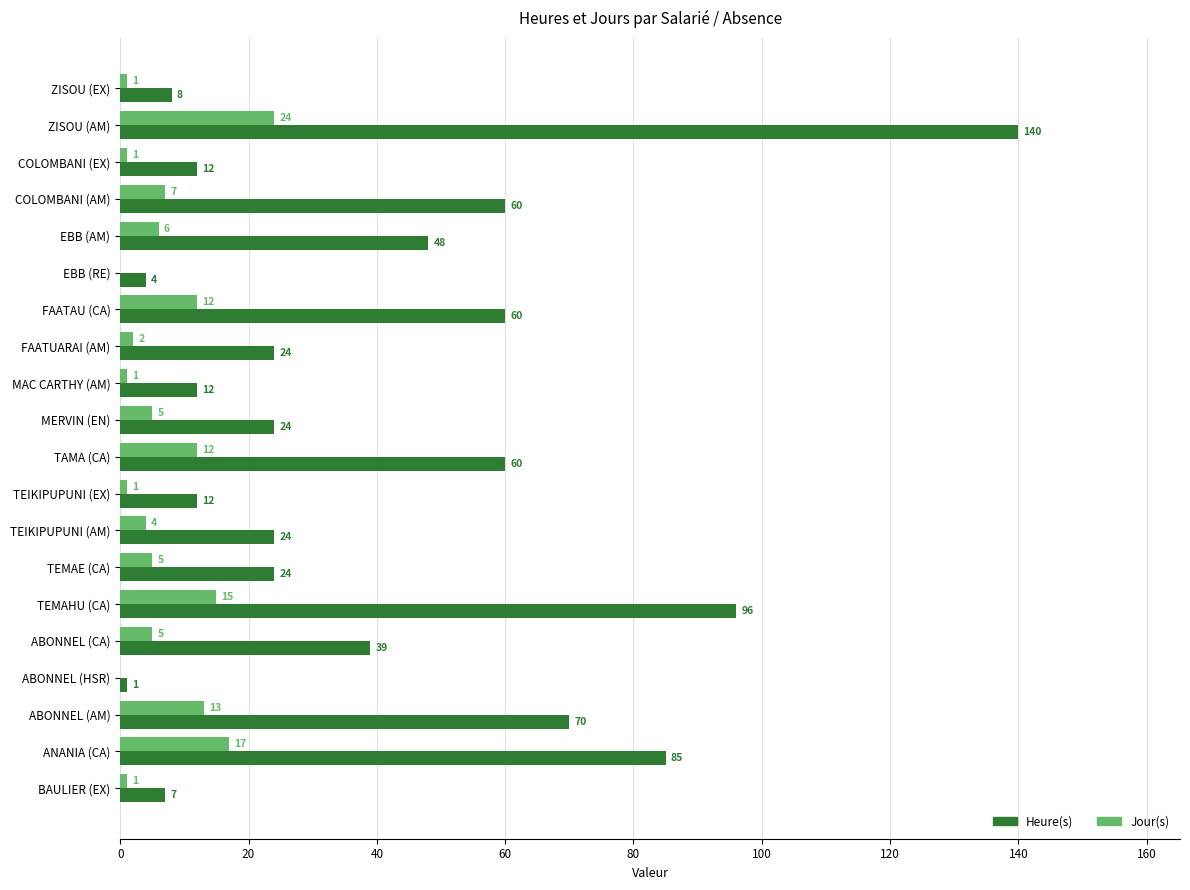

Which series changed the most between FAATUARAI (AM) and ANANIA (CA)?

Heure(s)